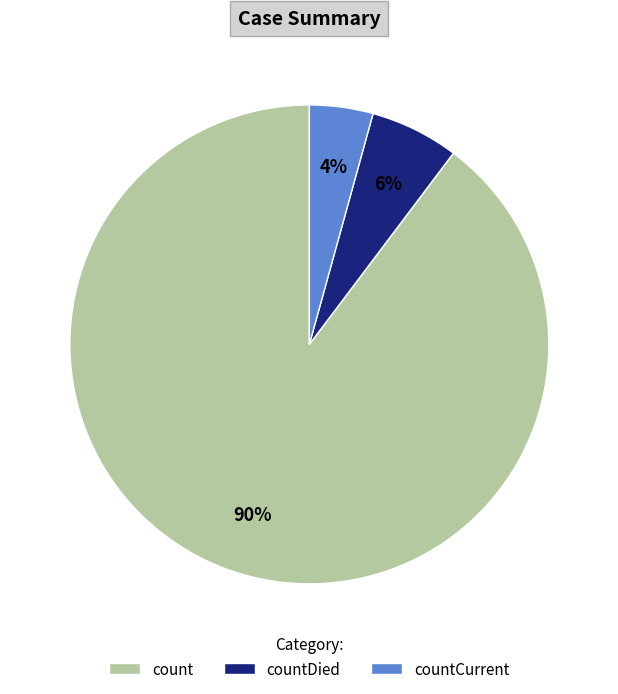

Rank the categories by value from highest to lowest.

count, countDied, countCurrent